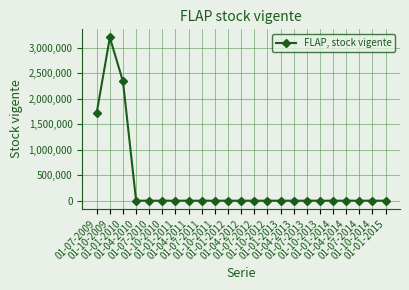

At which category does the data reach its first local peak?

01-10-2009